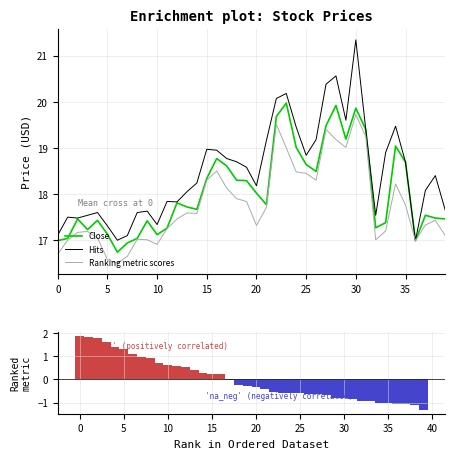

What is the maximum value for Ranking metric scores?

19.7